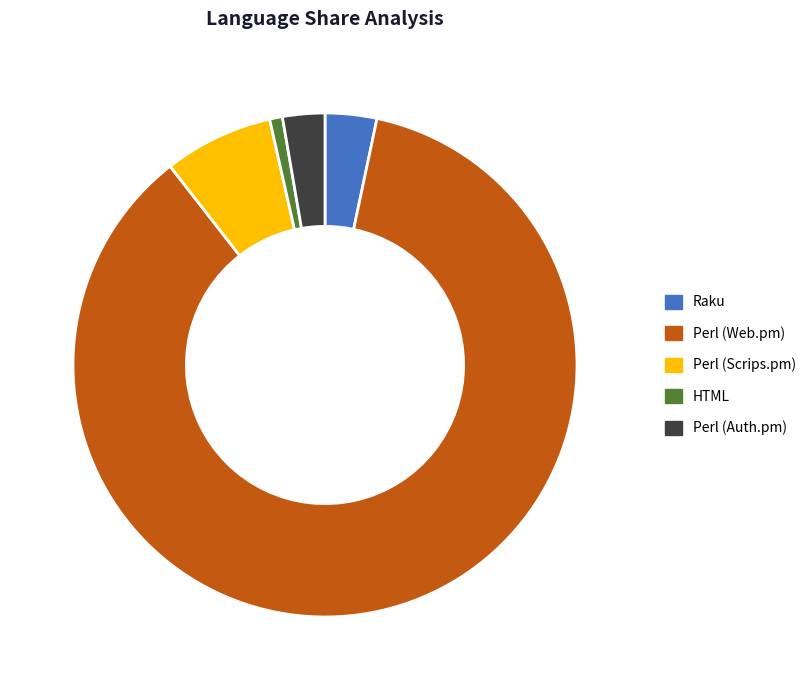

What percentage is the HTML slice, to the nearest percent?

1%